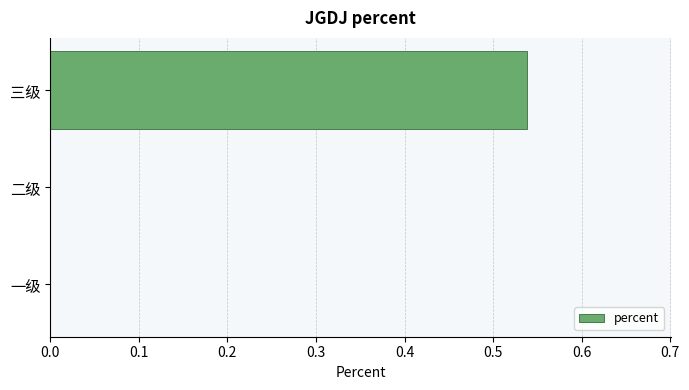

Between 二级 and 三级, which is larger?

三级